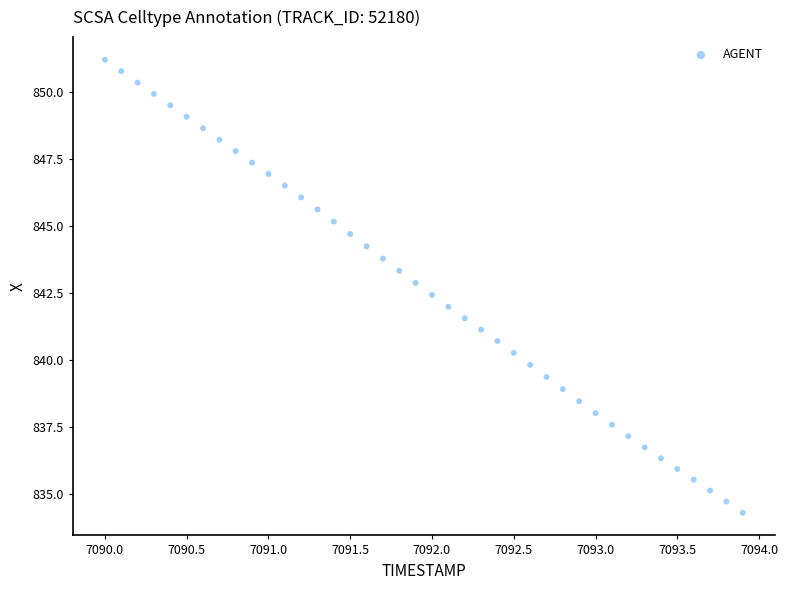

What is the range of X values (max minus min)?

3.9